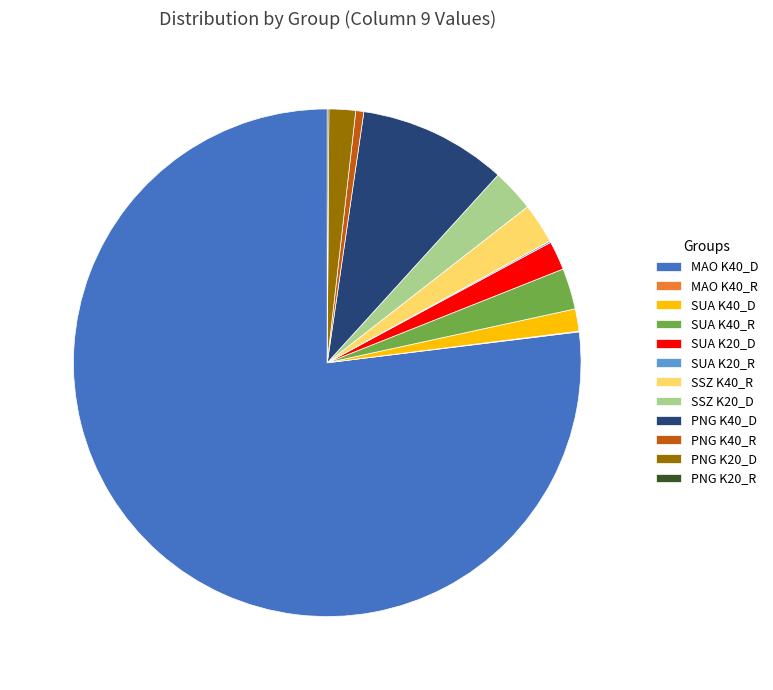

What is the largest slice in the pie chart?

MAO K40_D